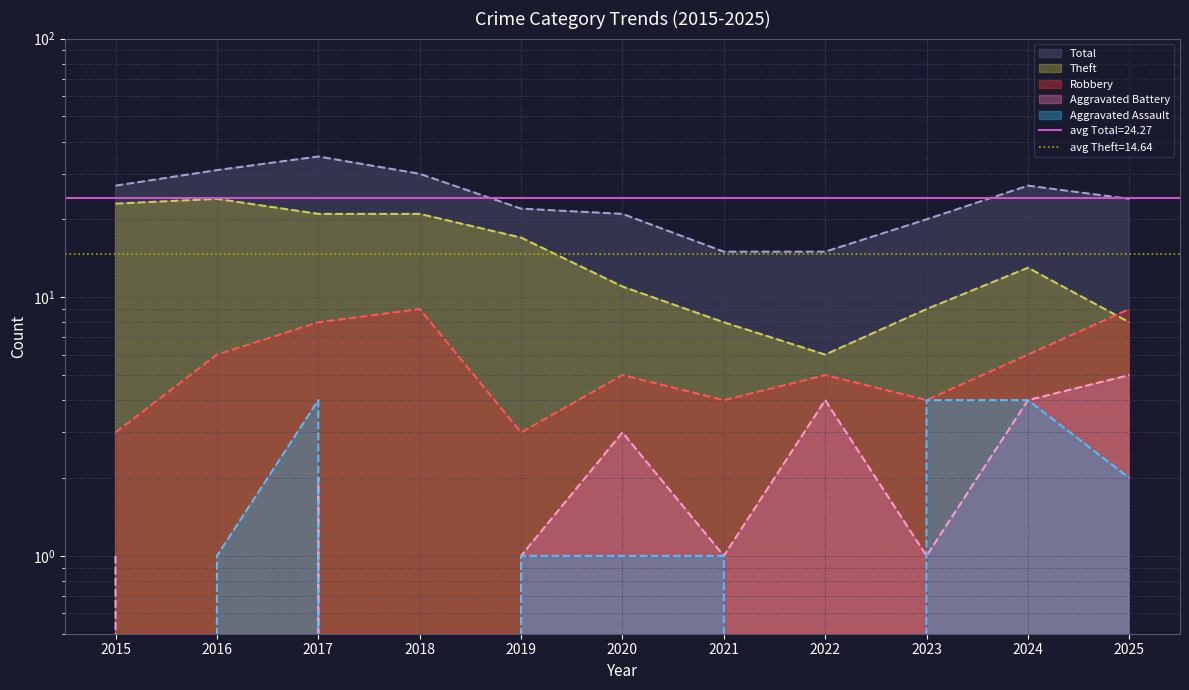

What are all the series names shown in the legend?

Aggravated Assault, Aggravated Battery, Robbery, Theft, Total